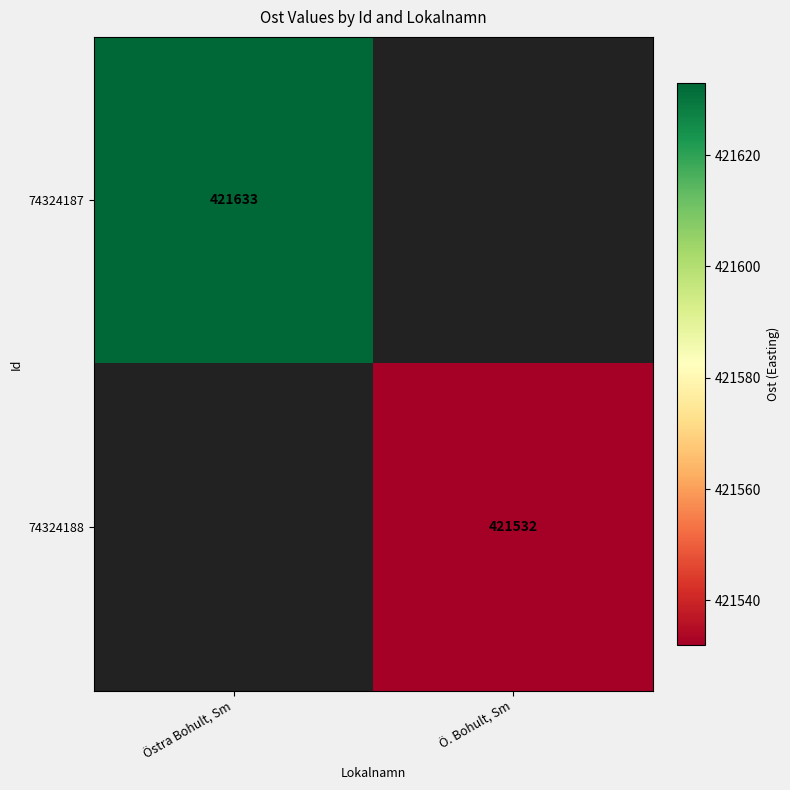

Which label corresponds to the largest value in the chart?

Östra Bohult, Sm